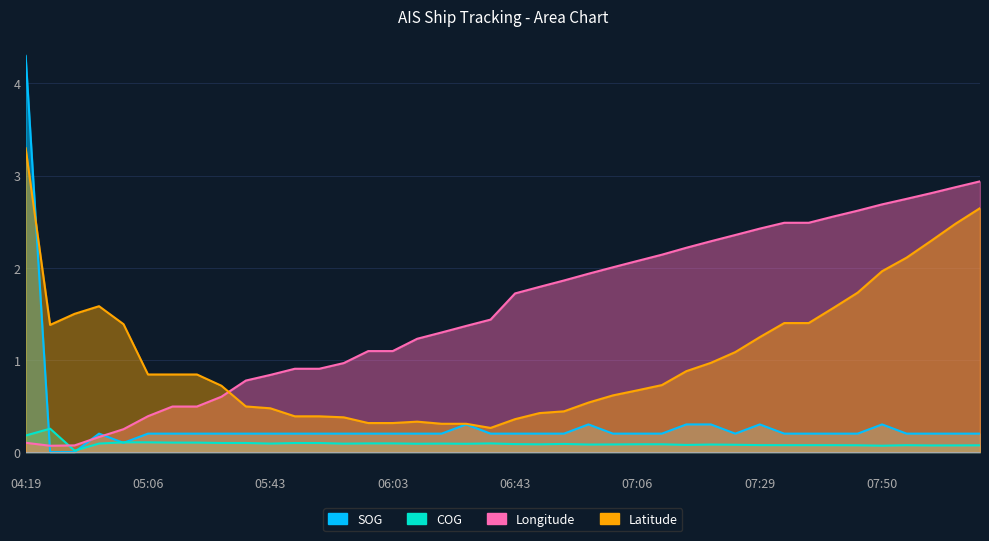

Which series changed the most between 05:24 and 07:50?

Longitude